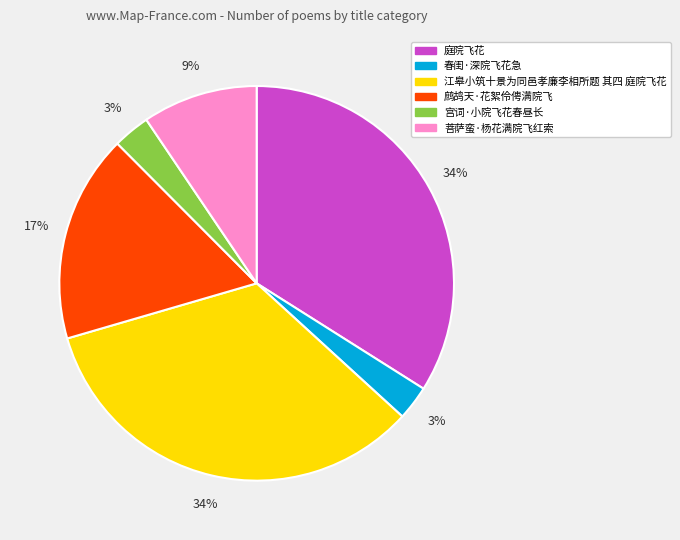

To the nearest percent, what portion does 鹧鸪天·花絮伶俜满院飞 represent?

17%